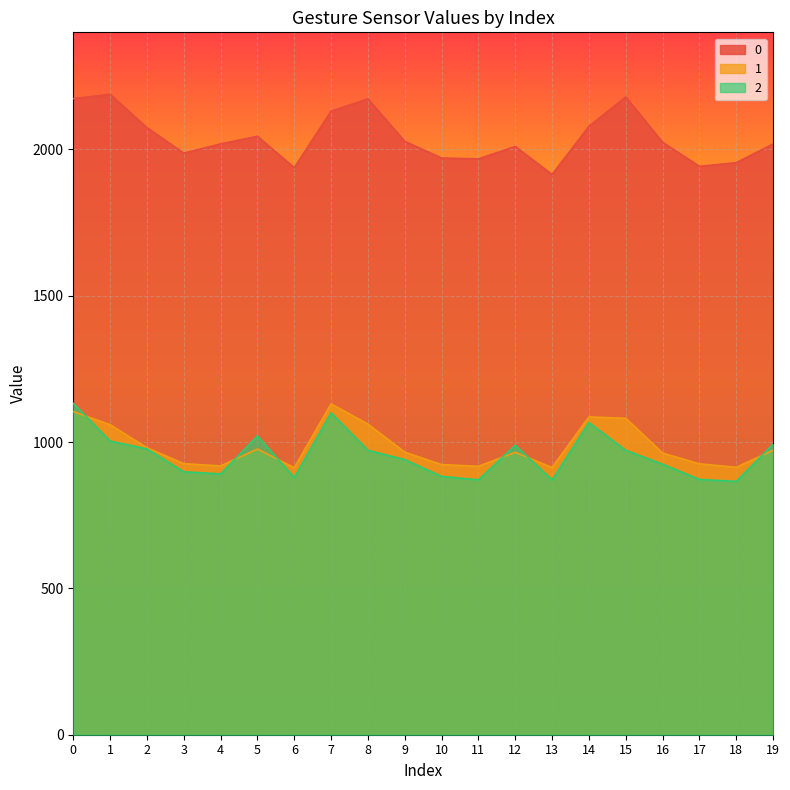

Reading left to right, list all the values displayed in this chart.

0: 2173.3	2188.5	2074.4	1987.3	2018.7	2044.9	1937.5	2130.7	2172.7	2027.5	1970.5	1967.6	2010.0	1914.4	2078.9	2179.3	2024.4	1942.2	1954.5	2018.7
1: 1103.9	1059.2	980.5	926.2	918.5	976.1	912.5	1130.4	1061.3	965.5	923.0	917.2	964.8	913.1	1085.9	1081.2	962.4	925.5	913.8	971.9
2: 1132.3	1003.4	976.7	898.4	891.2	1021.0	878.8	1099.8	971.9	940.0	882.7	870.9	989.2	870.3	1066.6	971.6	924.3	872.3	865.7	992.9